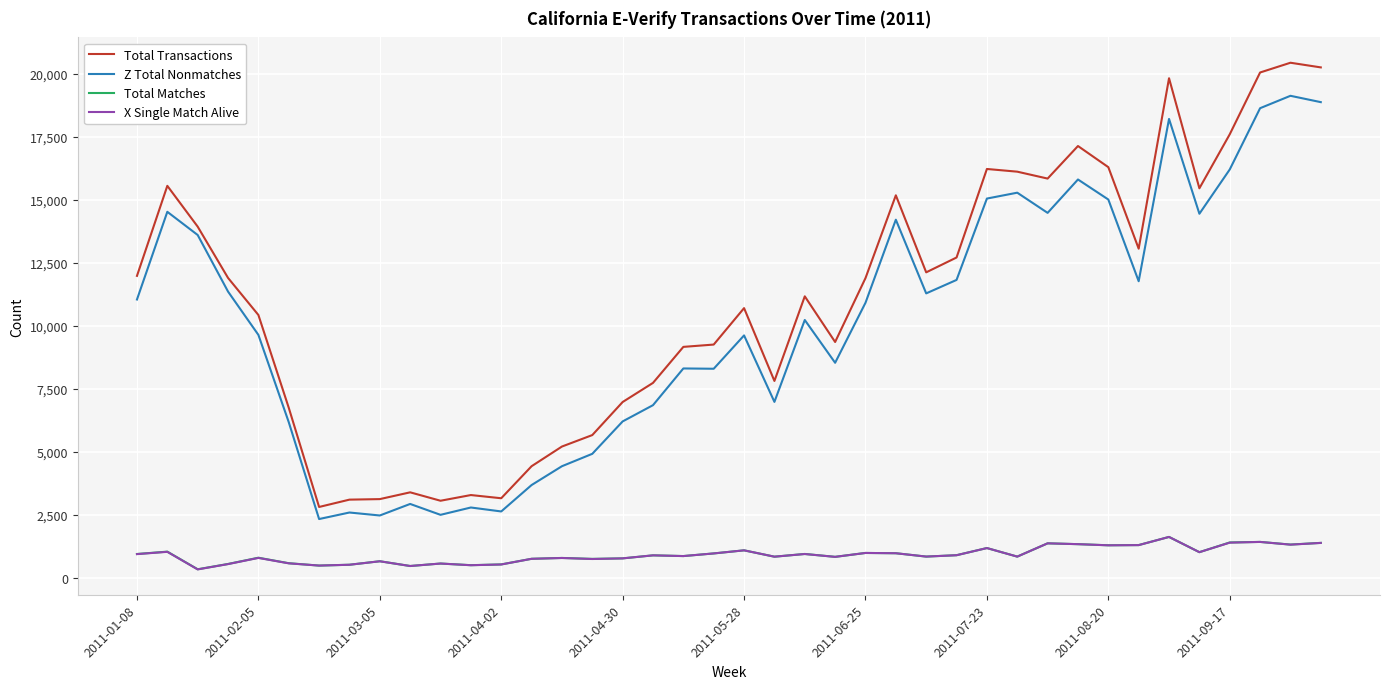

Which series has the largest total across all categories?

Total Transactions